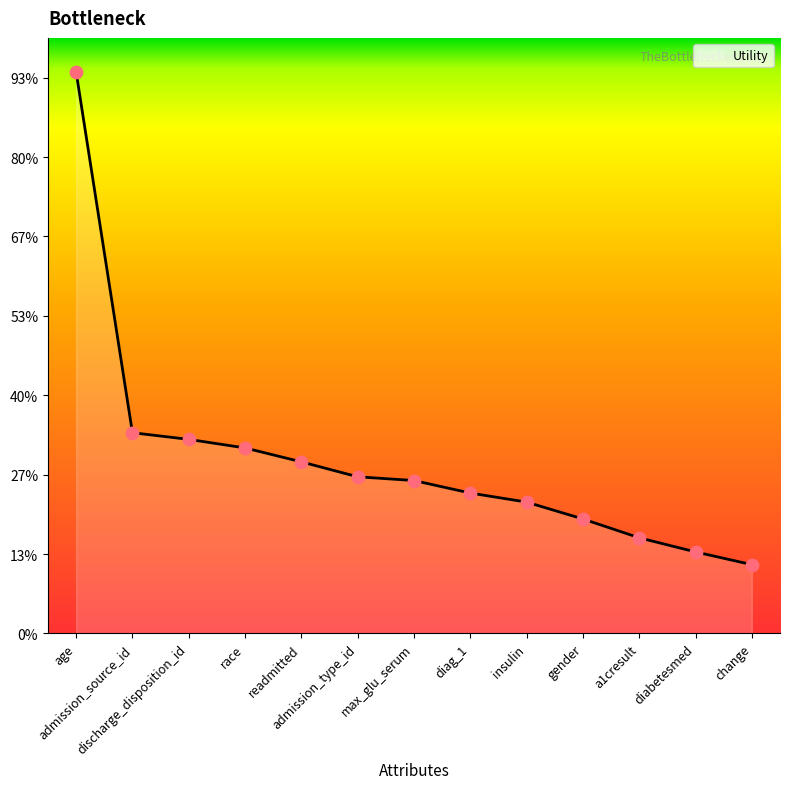

Between race and change, which is larger?

race